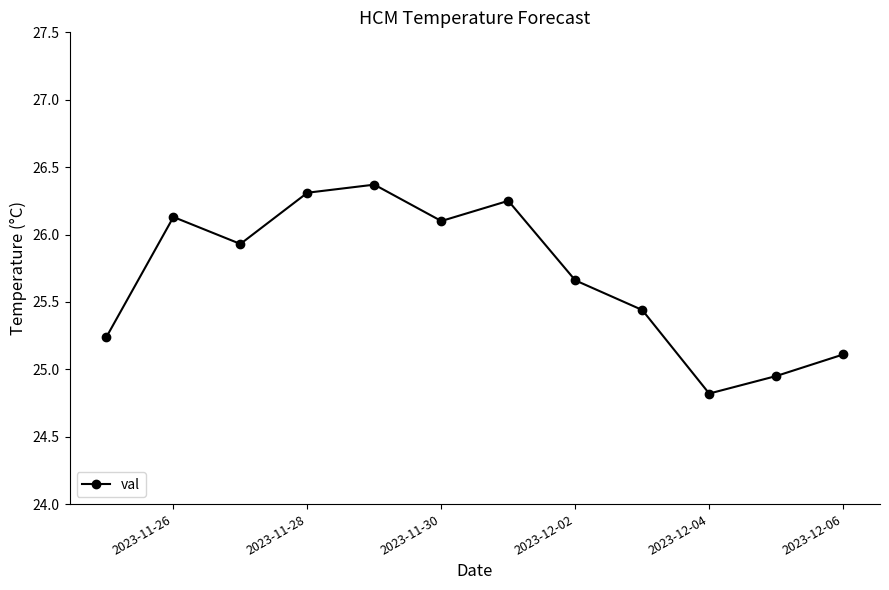

How many points are lower than both their immediate neighbors (excluding endpoints)?

3